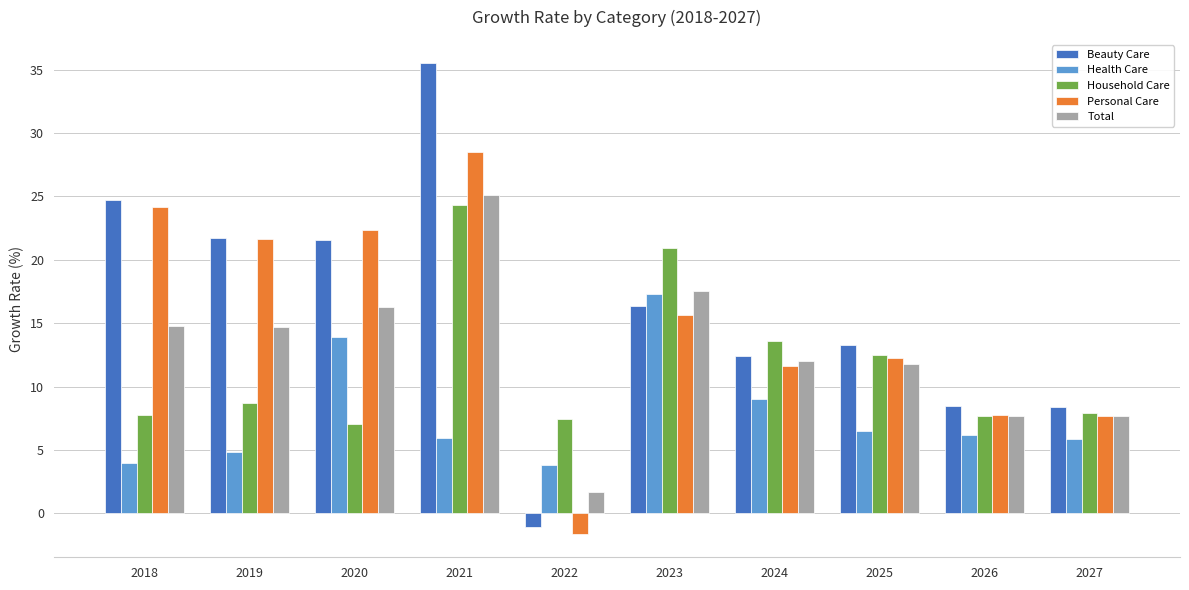

Are the bars horizontal?

No